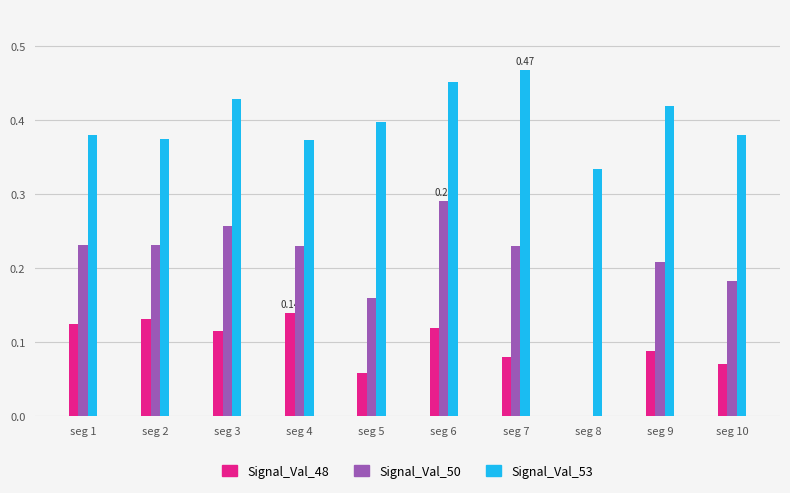

Are the bars grouped side by side (vs. stacked)?

Yes